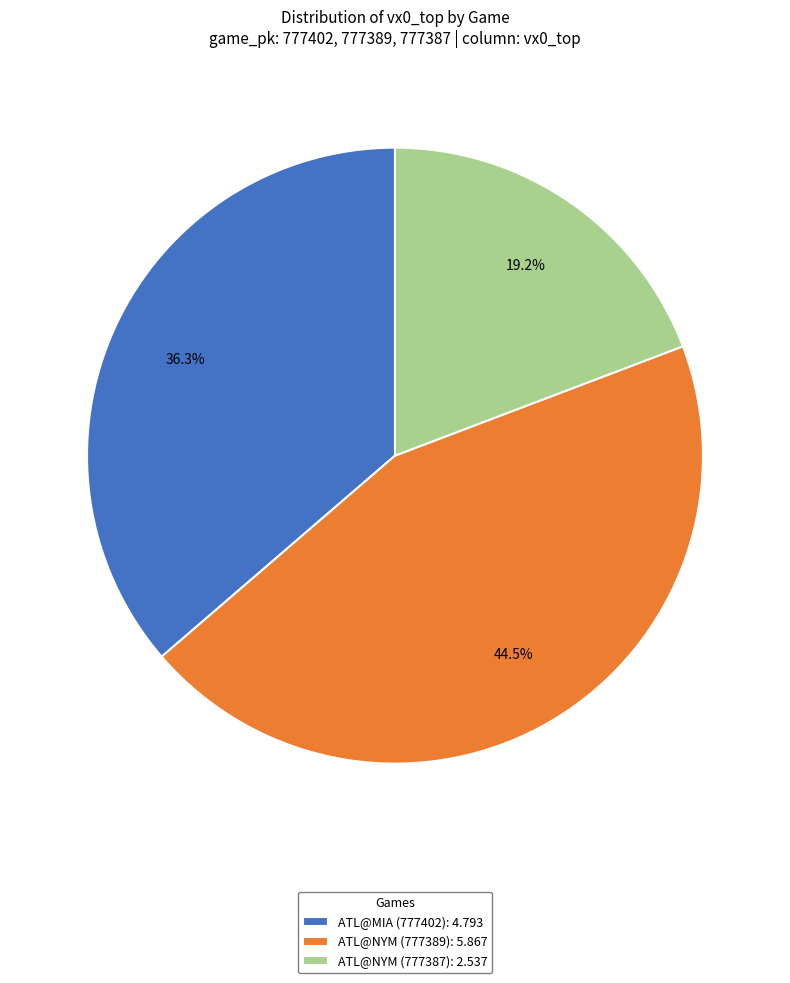

What is the total percentage of ATL@NYM (777387) and ATL@MIA (777402)?

55.5%